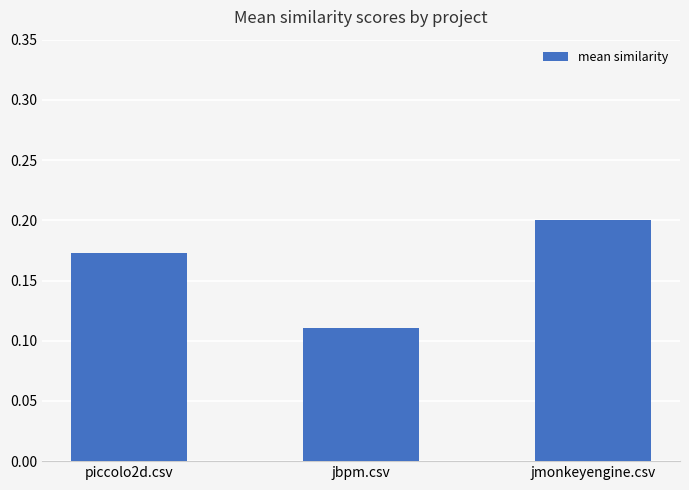

The chart shows a value of 0.2 at jbpm.csv. True or false?

False